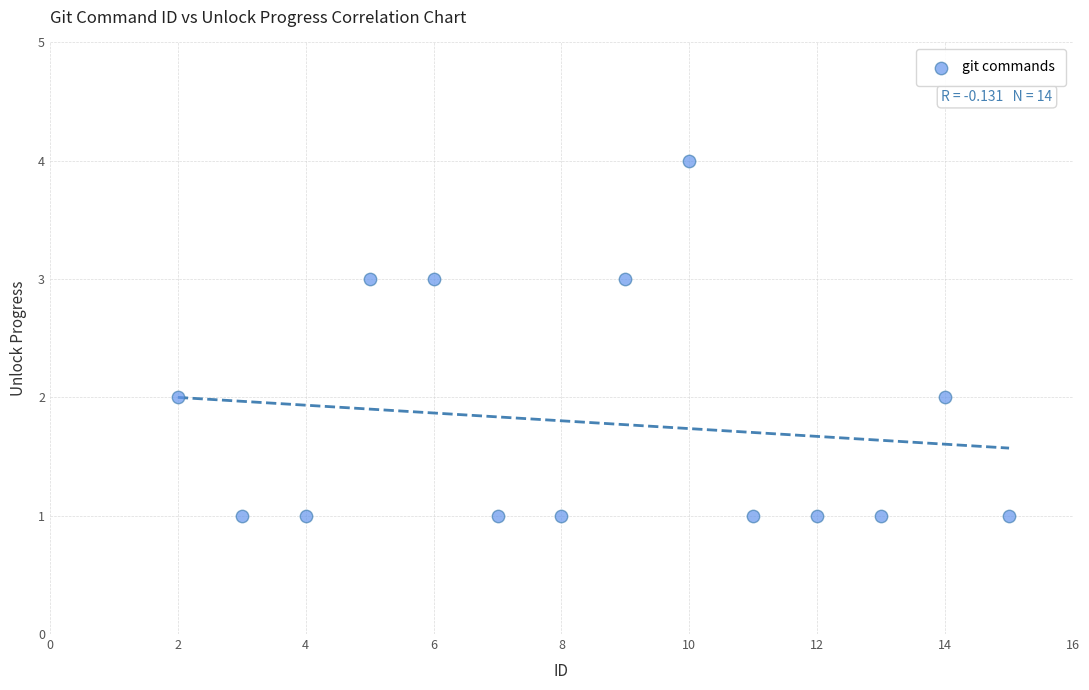

What is the range of X values (max minus min)?

13